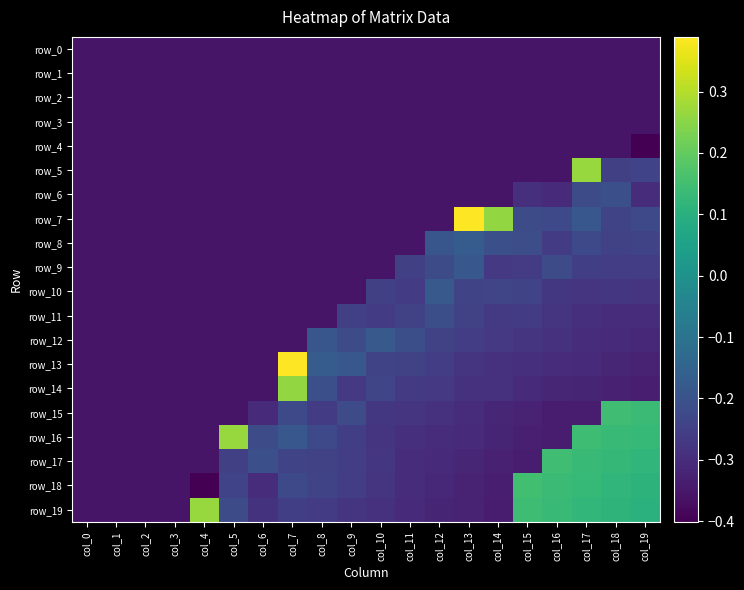

The row_6 series shows -0.2 at col_17. True or false?

True